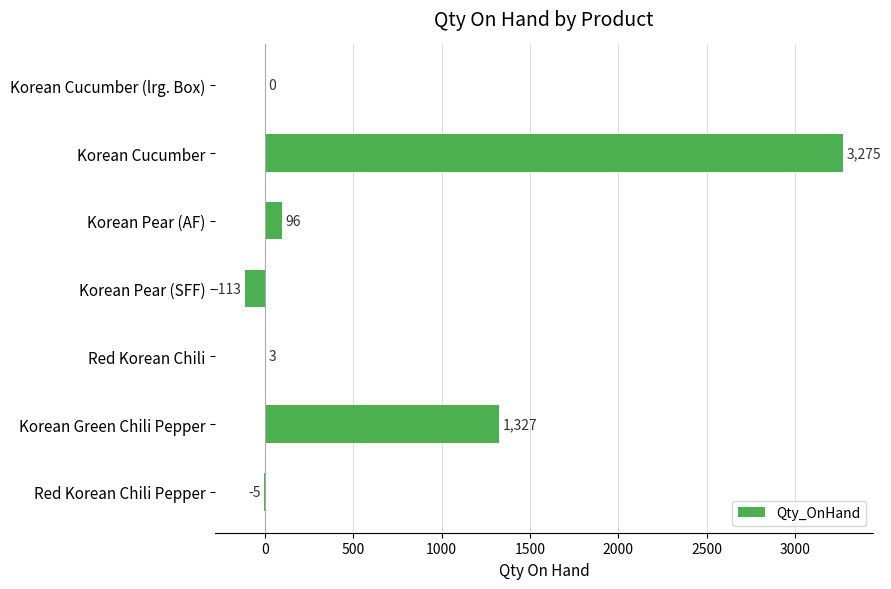

What is the change in value from Korean Green Chili Pepper to Red Korean Chili Pepper?

-1332